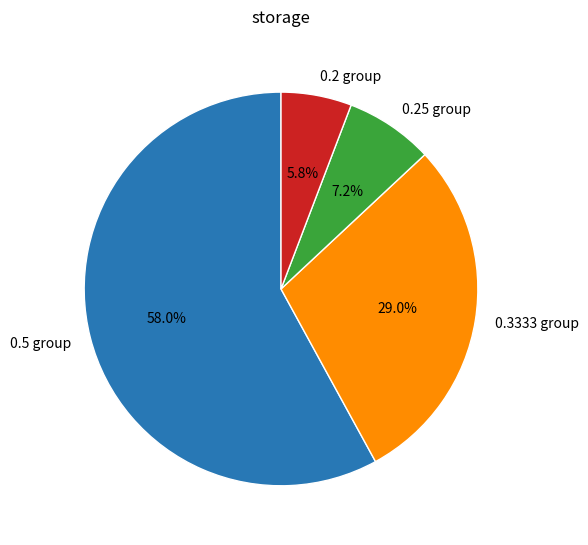

Do 0.2 group and 0.5 group together represent more than half of the pie?

Yes